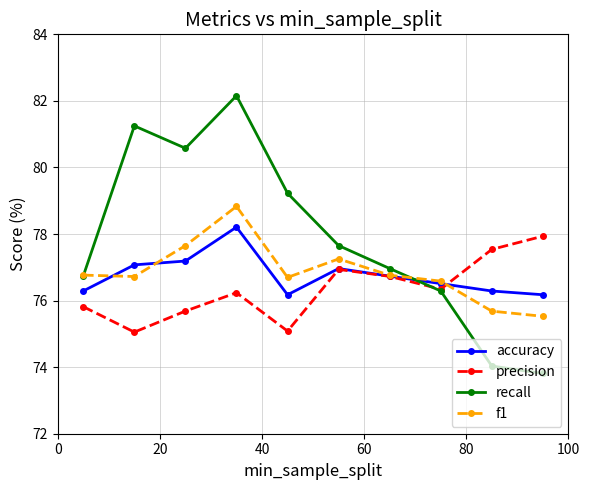

Which series has the largest range (max minus min)?

recall